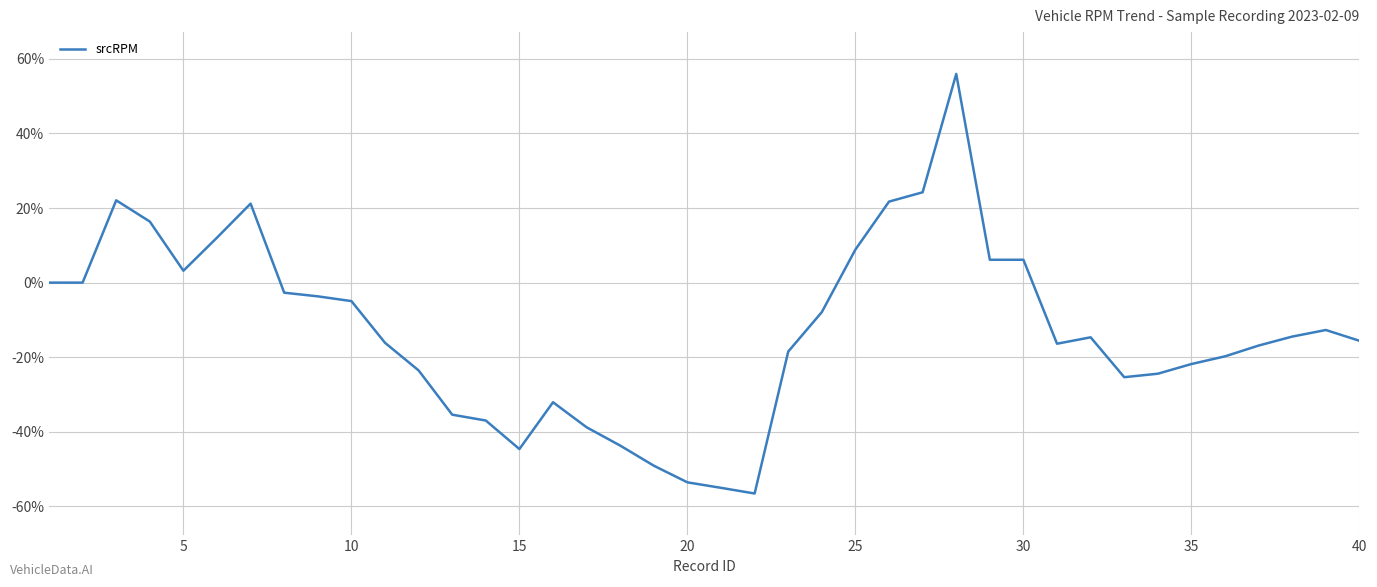

What is the maximum value shown in the chart?

56.0